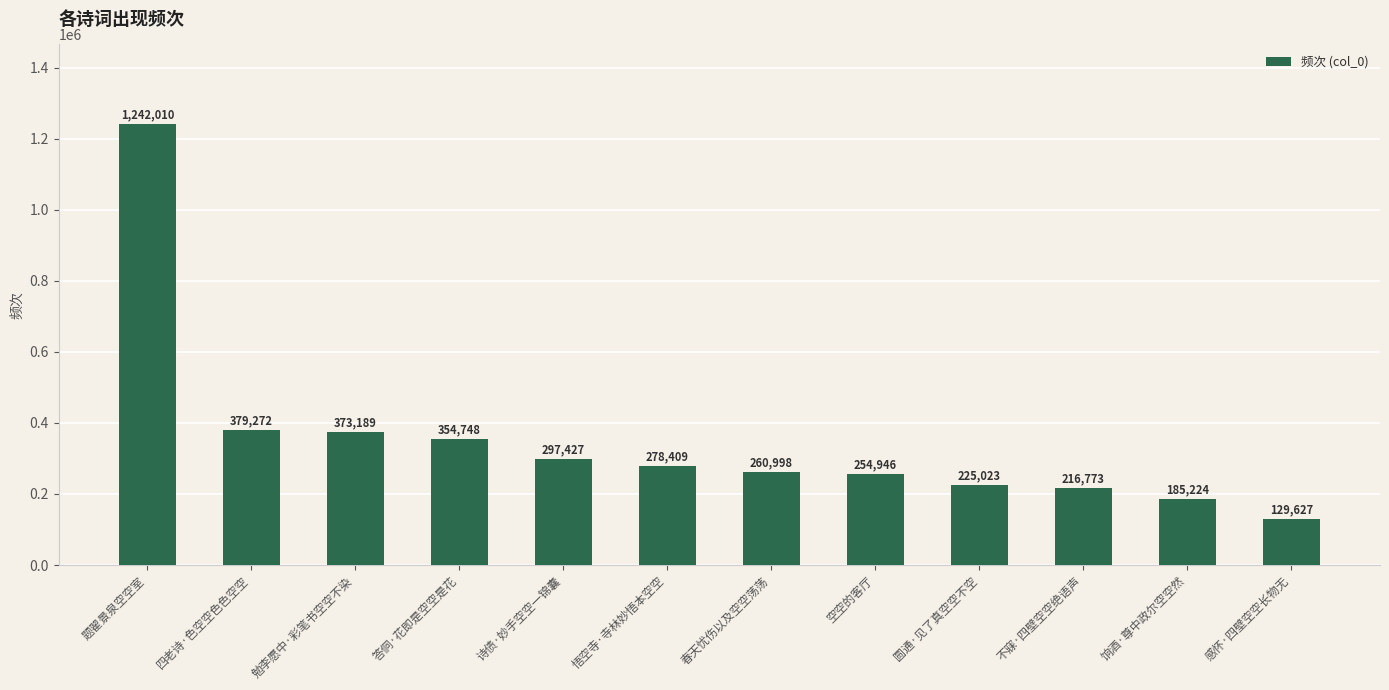

What is the greatest value displayed?

1242010